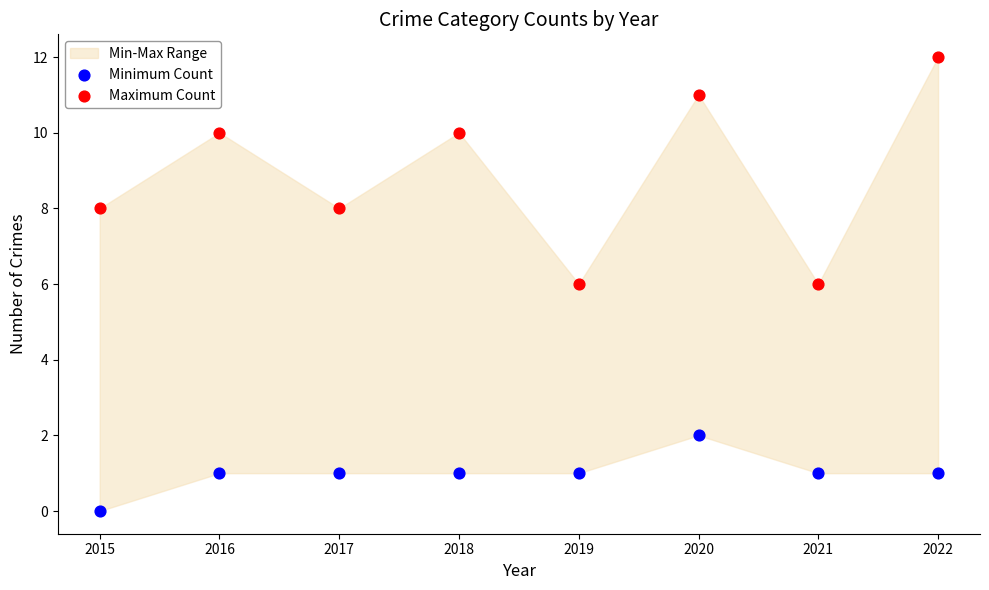

Which series contains the highest Y value?

Maximum Count